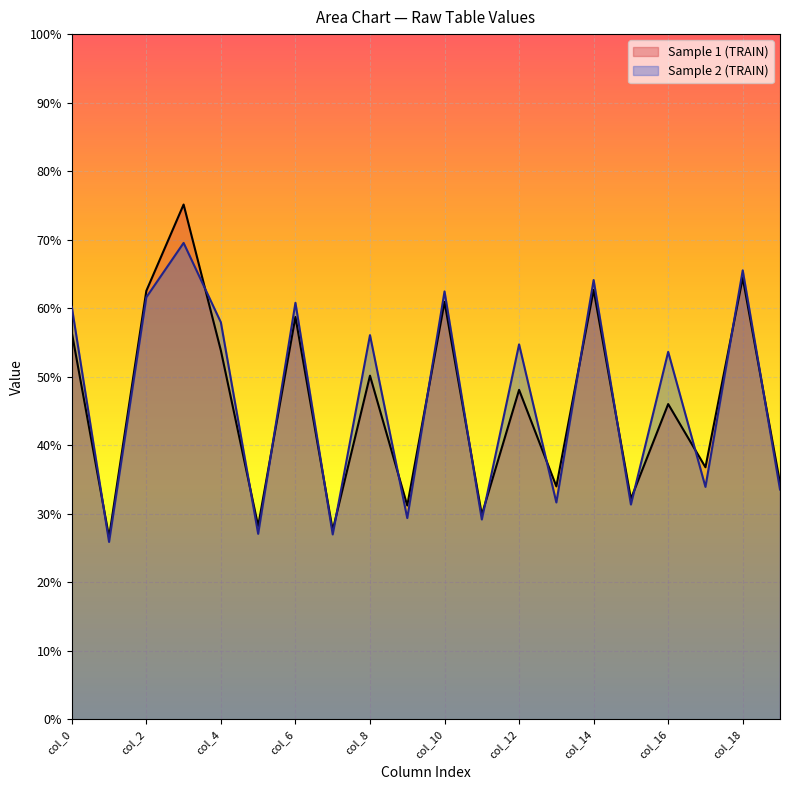

How many lines are shown in the chart?

2